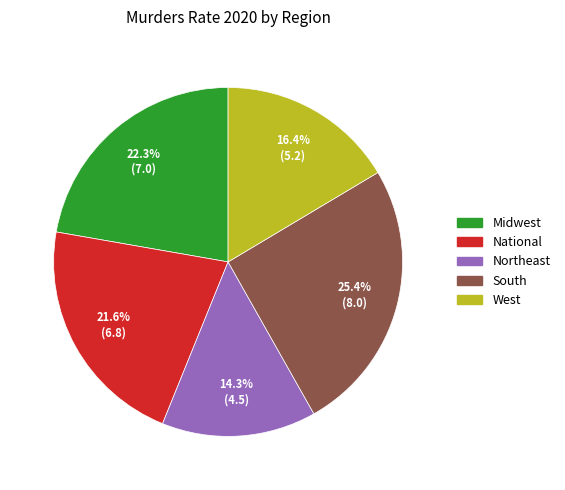

How many slices are in this pie chart?

5